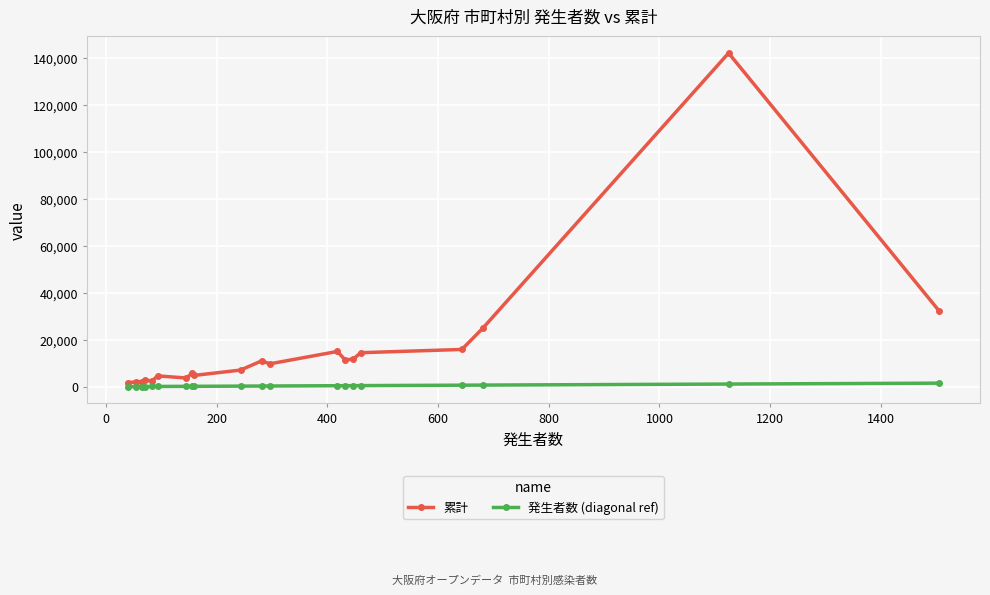

True or false: 累計 and 発生者数 (diagonal ref) cross at least once.

False